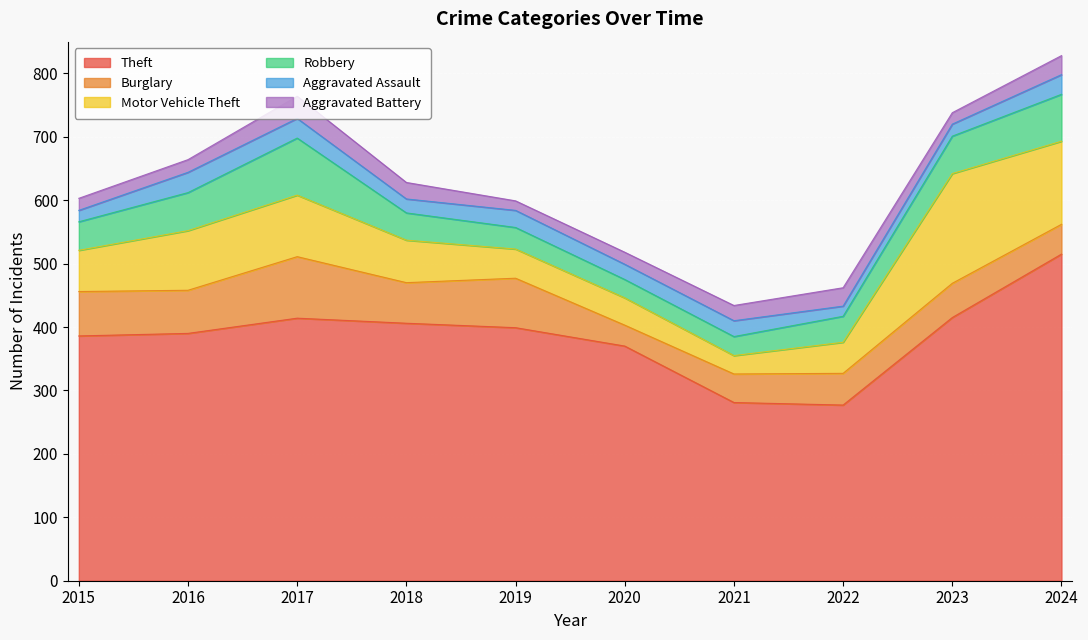

Is the value of Aggravated Battery at 2015 greater than the value of Burglary at 2018?

No